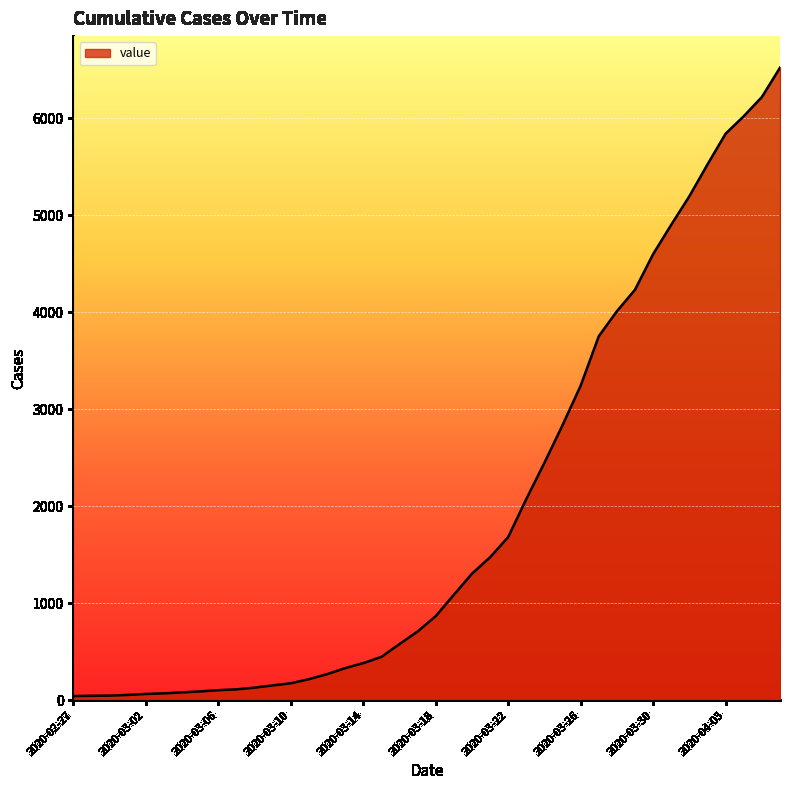

What is the difference between the maximum and minimum values?

6480